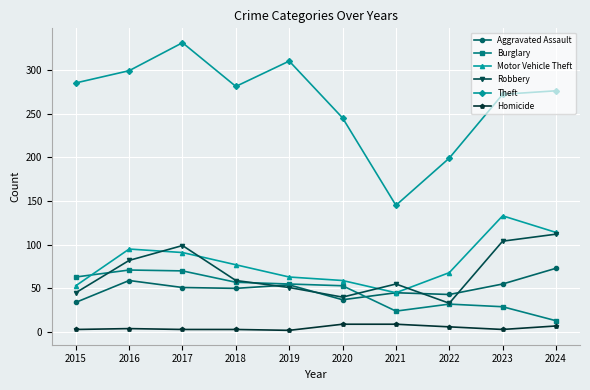

What is the difference between the highest and lowest values at 2017?

328